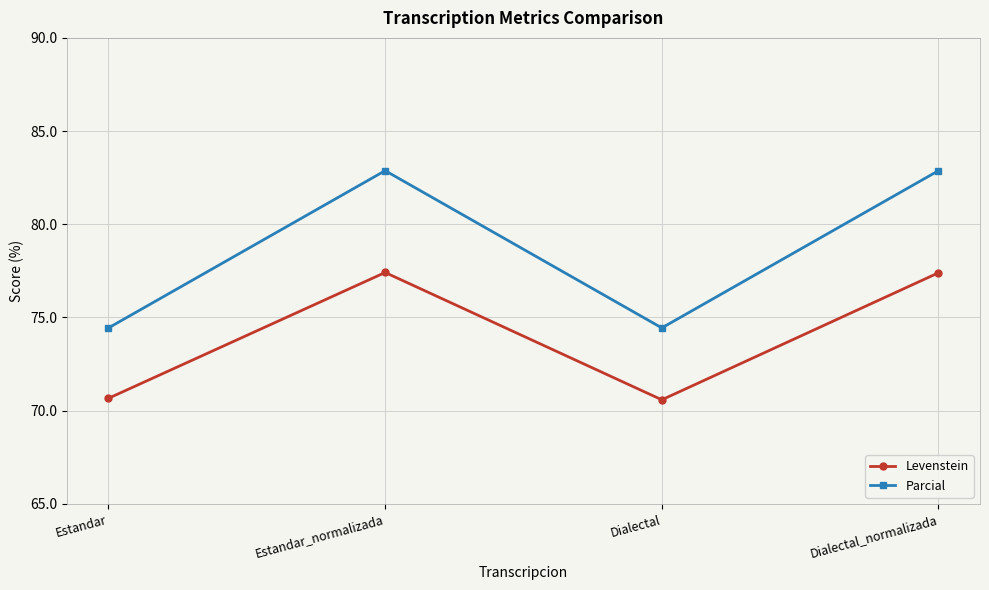

How many data points in Levenstein are above 77?

2